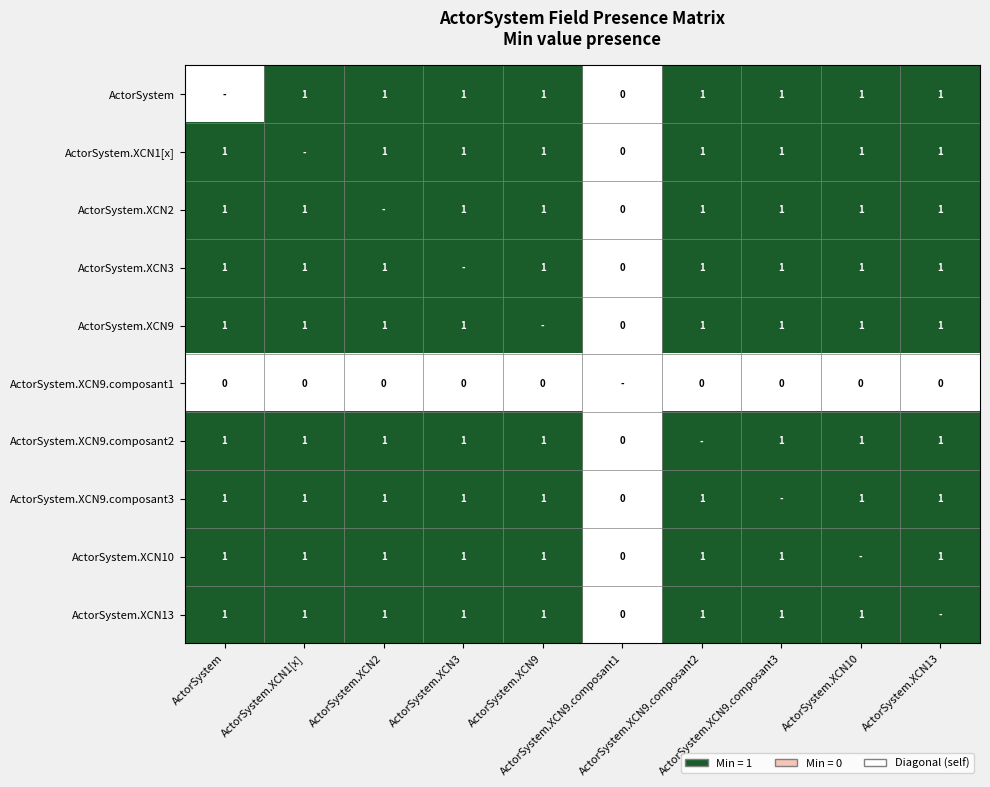

Is the value of ActorSystem.XCN9.composant3 at ActorSystem greater than the value of ActorSystem.XCN9.composant1 at ActorSystem.XCN9.composant3?

Yes